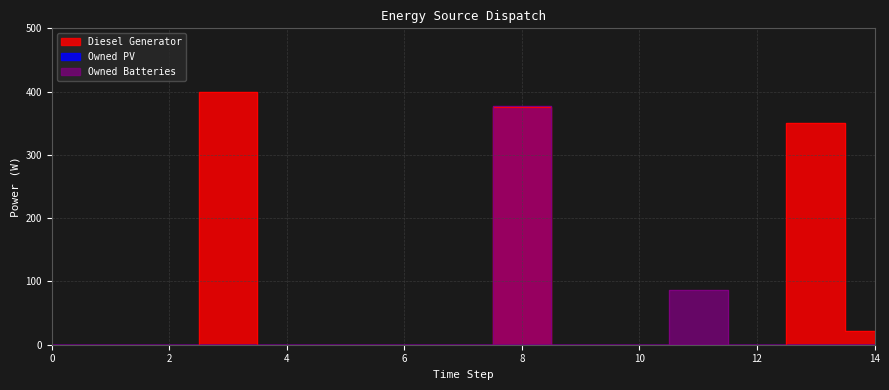

At 4, list the series in order from smallest to largest.

Diesel Generator, Owned Batteries